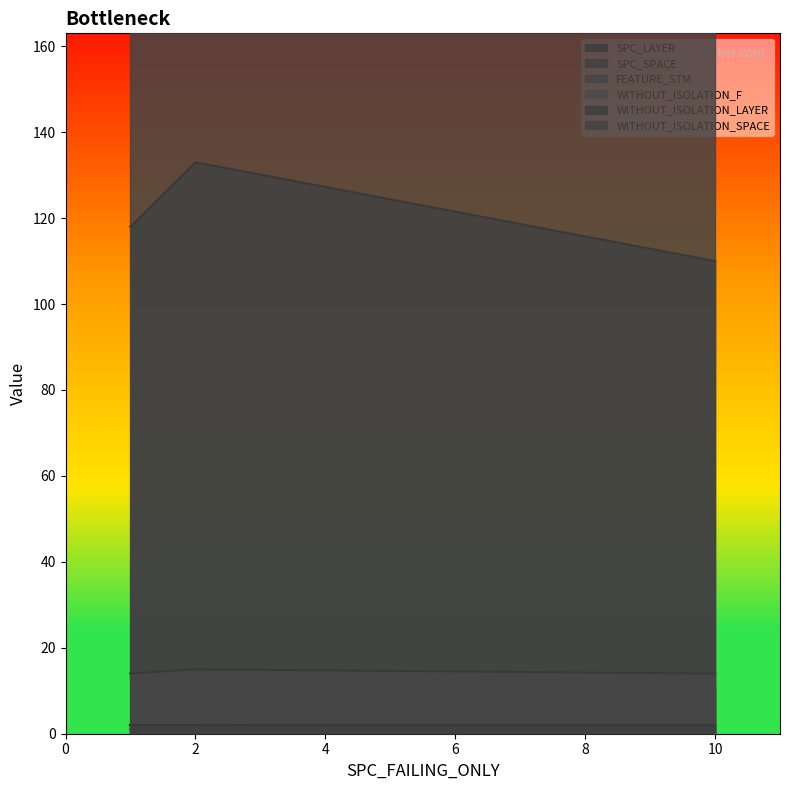

Rank the series at 1 from lowest to highest value.

SPC_LAYER, WITHOUT_ISOLATION_F, WITHOUT_ISOLATION_LAYER, FEATURE_STM, SPC_SPACE, WITHOUT_ISOLATION_SPACE